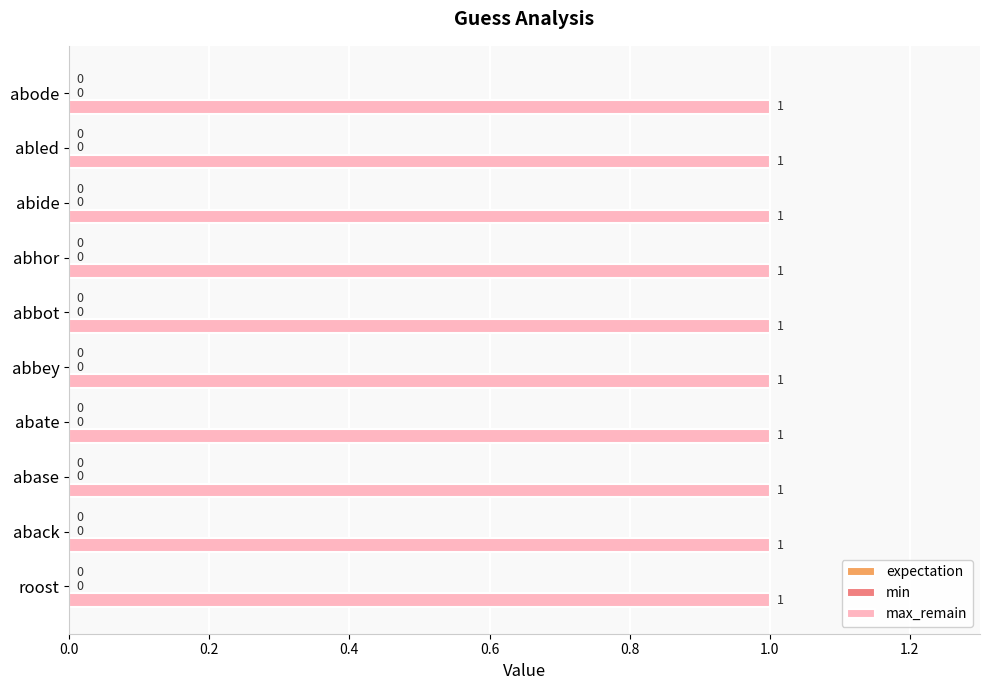

What is the label of the 4th bar from the right?

abhor